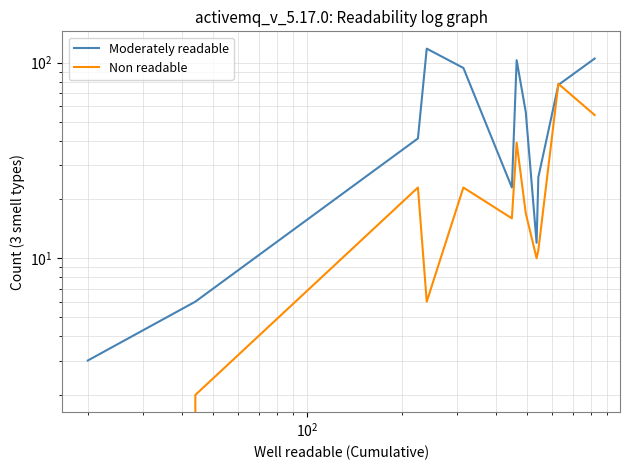

Which series has the largest total across all categories?

Moderately readable